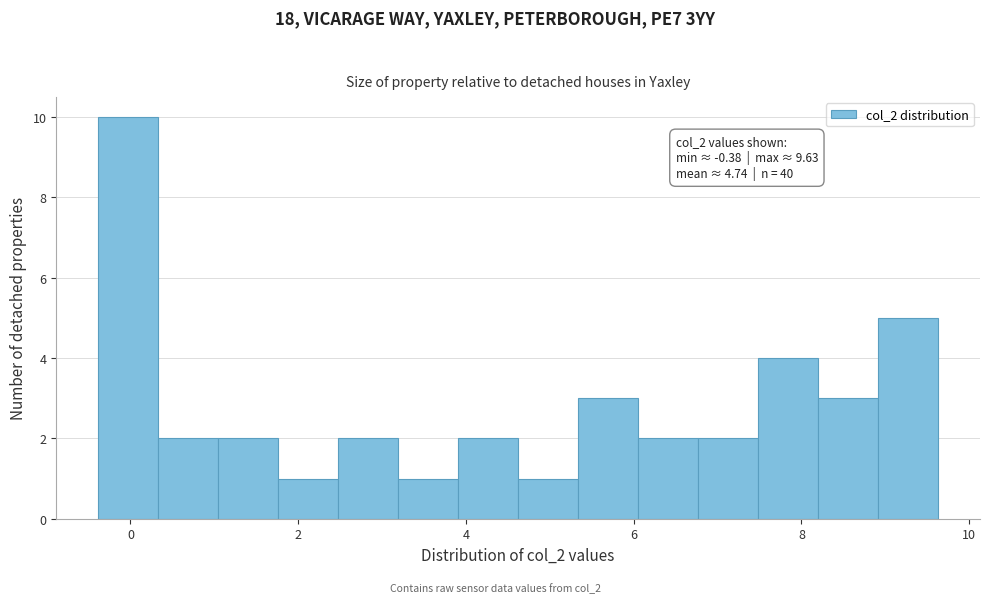

Around what value on the x-axis is the tallest bar? Give the approximate position of its centre, as read against the axis.

0.0